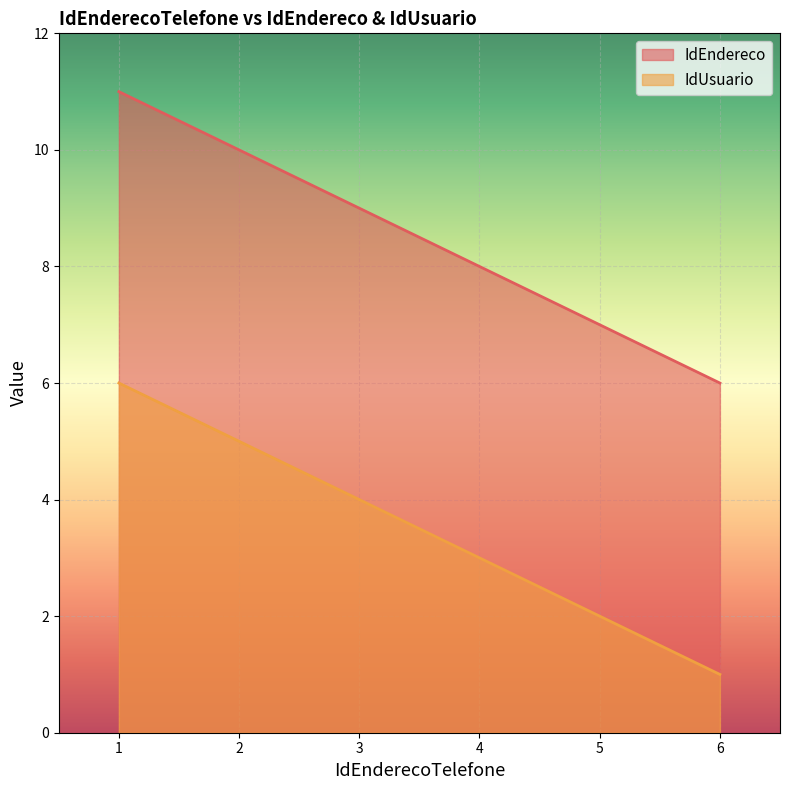

True or false: IdEndereco and IdUsuario intersect in this chart.

False